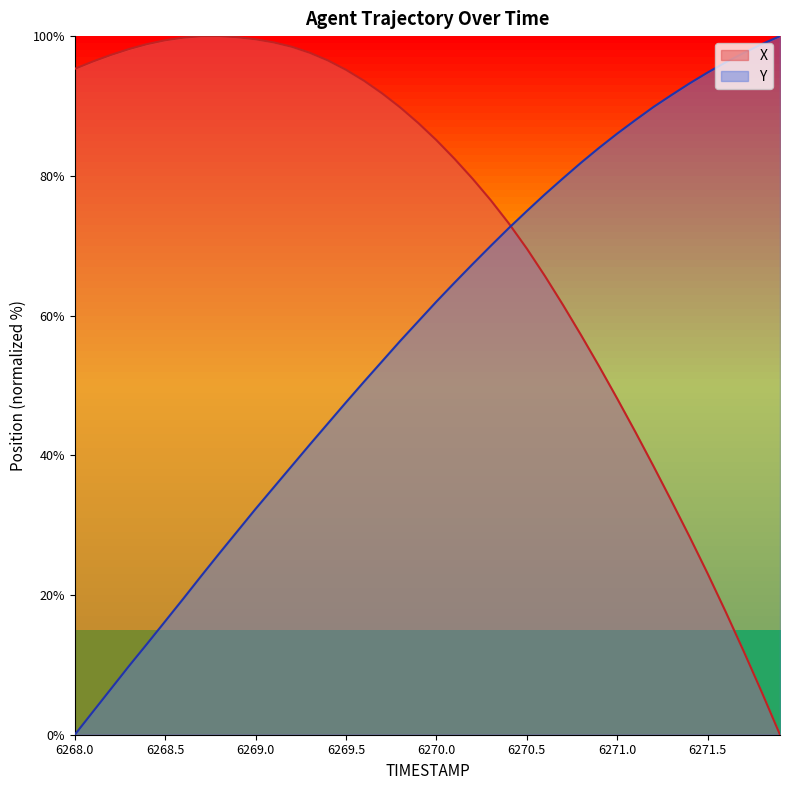

What is the maximum value shown in the chart?

100.0